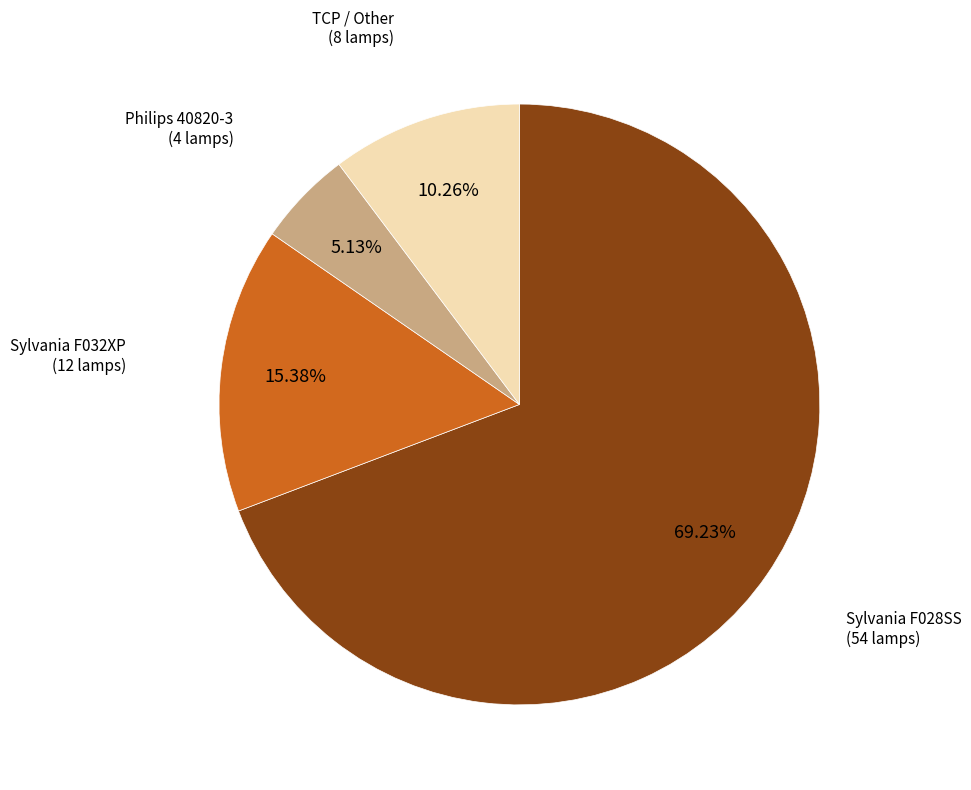

Do Sylvania F032XP (12 lamps) and TCP / Other (8 lamps) together represent more than half of the pie?

No